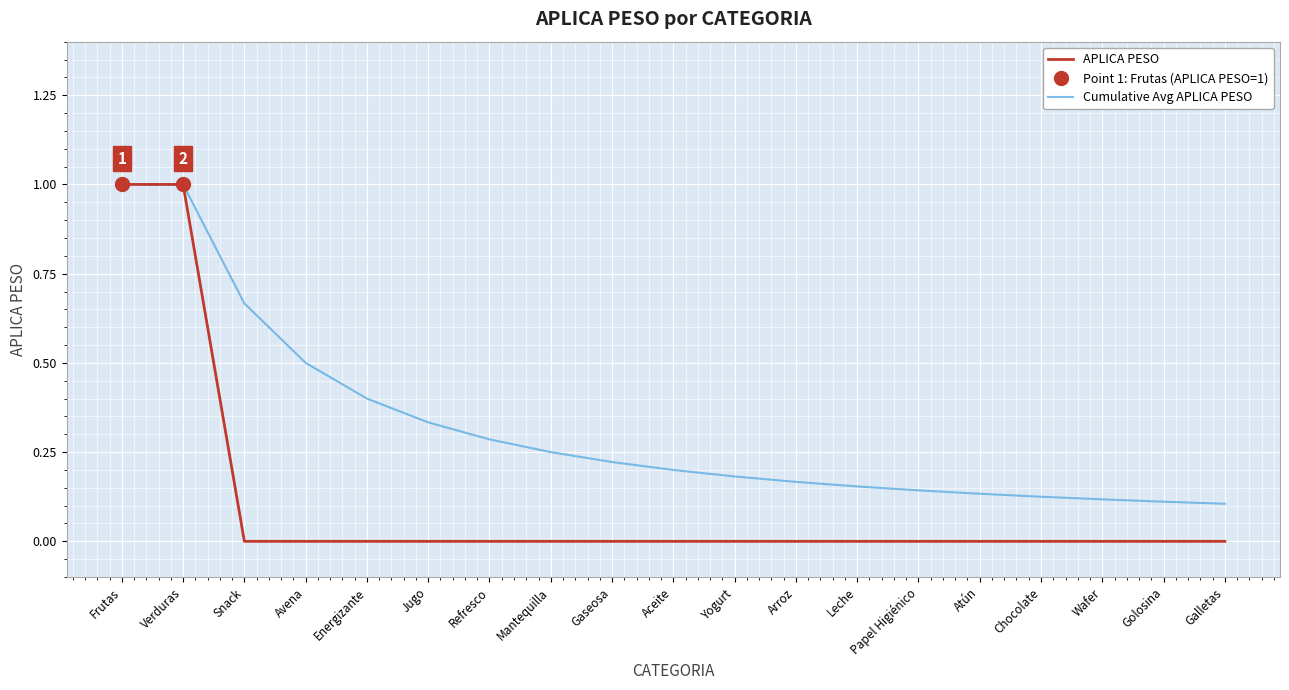

What is the difference between the Cumulative Avg APLICA PESO values at Verduras and Avena?

0.5